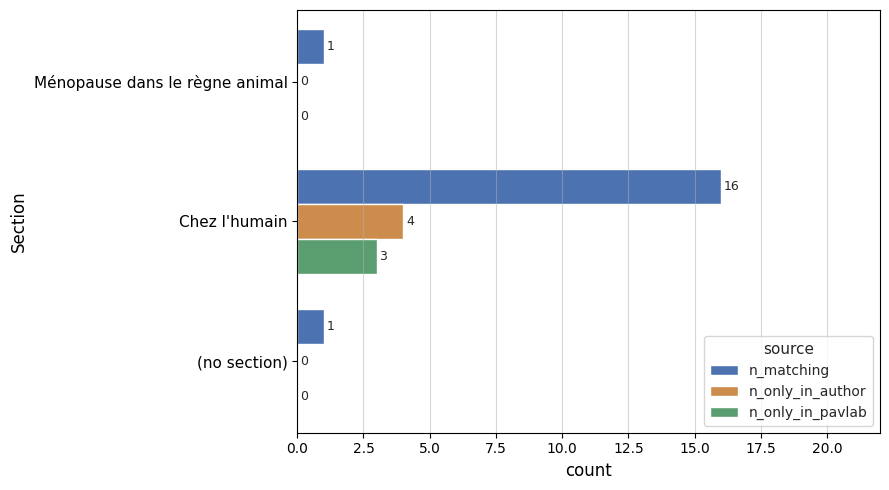

True or false: n_only_in_pavlab has a value of 0 at Ménopause dans le règne animal.

True